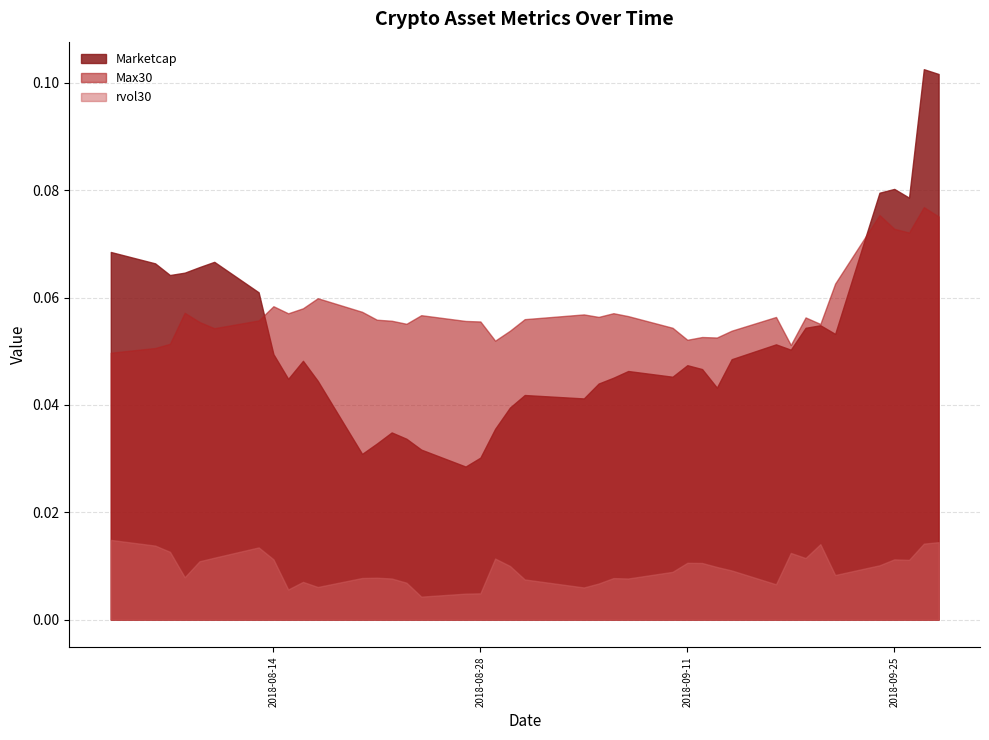

How many lines are shown in the chart?

3